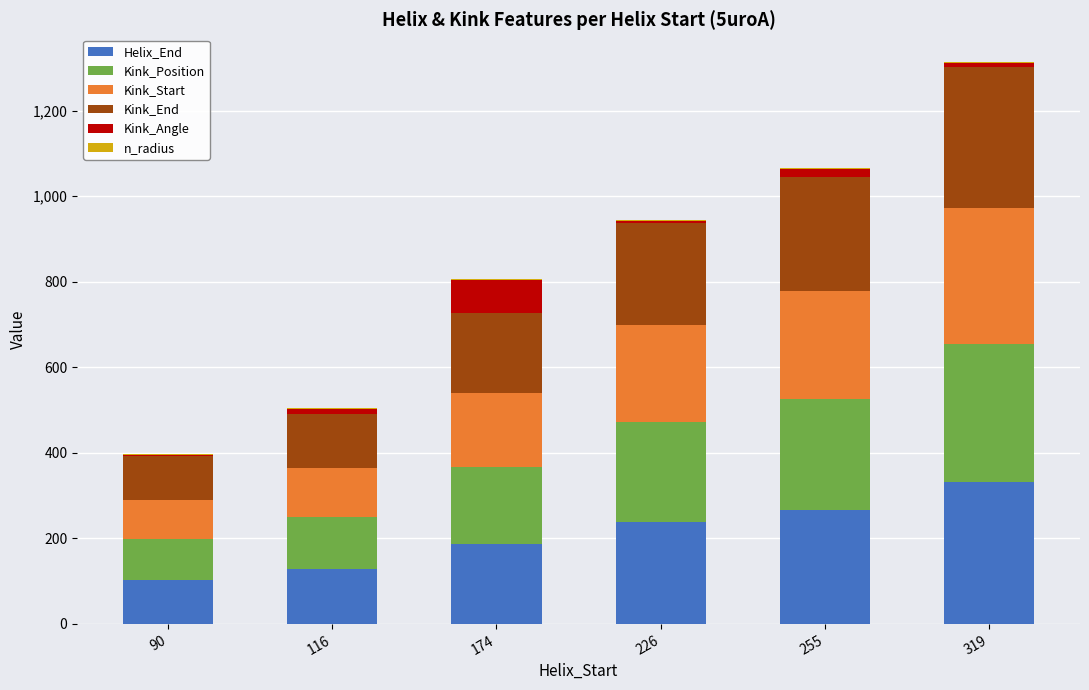

Which category has the highest value in the Helix_End series?

319